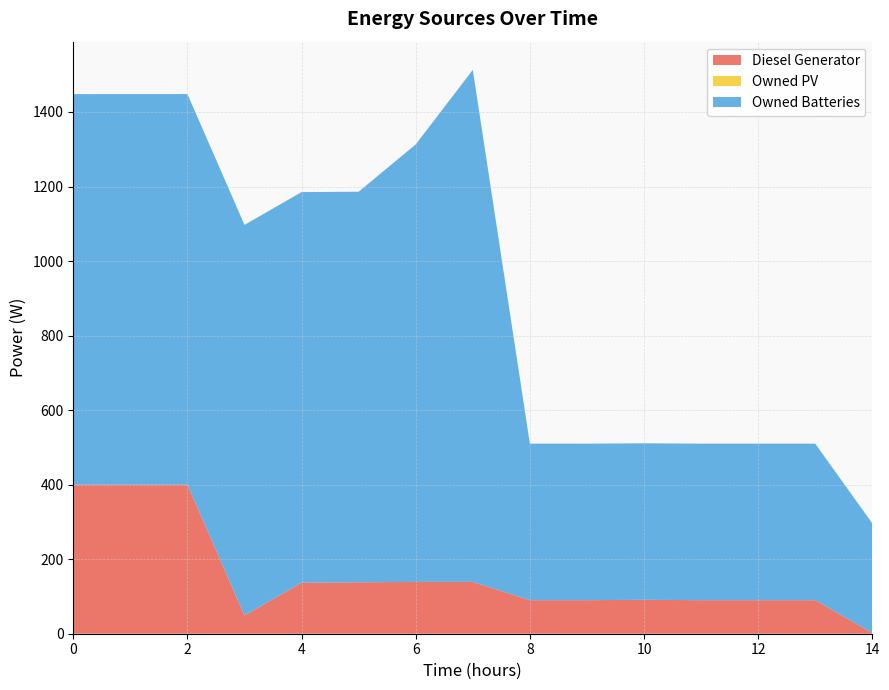

Reading left to right, list all the values displayed in this chart.

Diesel Generator: 0=400	1=400	2=400	3=49	4=137	5=138	6=139	7=139	8=90	9=90	10=91	11=90	12=90	13=90	14=2
Owned PV: 0=0	1=0	2=0	3=0	4=0	5=0	6=0	7=0	8=0	9=0	10=0	11=0	12=0	13=0	14=0
Owned Batteries: 0=1048	1=1048	2=1048	3=1048	4=1048	5=1048	6=1174	7=1374	8=420	9=420	10=420	11=420	12=420	13=420	14=294